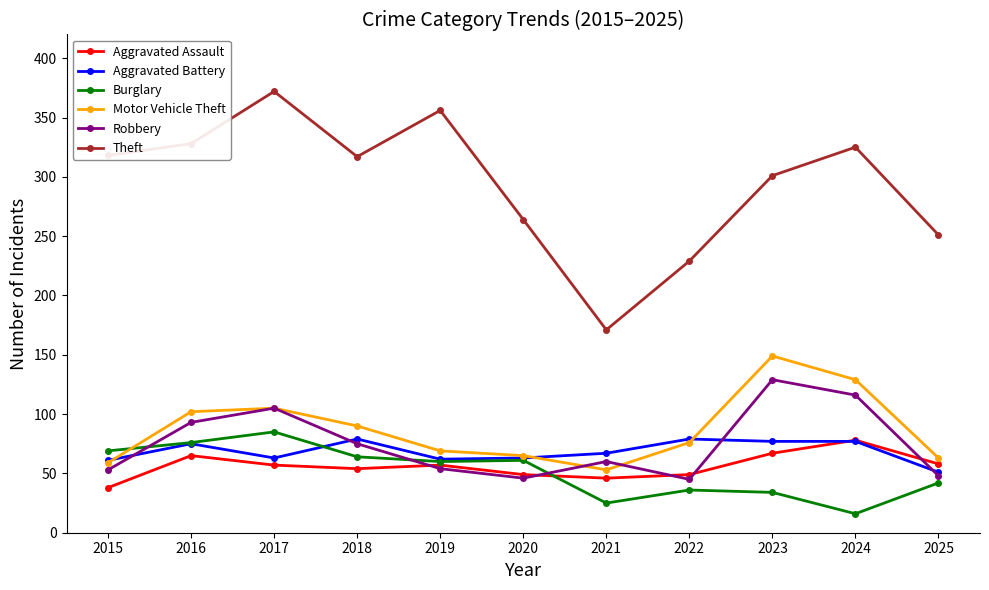

Where does the Burglary series first go above 60?

2015